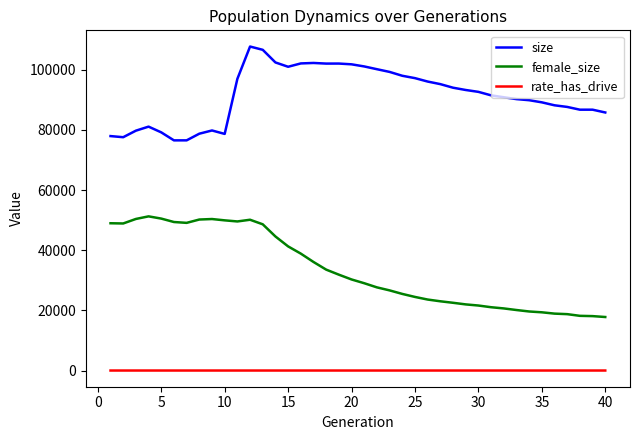

True or false: female_size and rate_has_drive cross at least once.

False